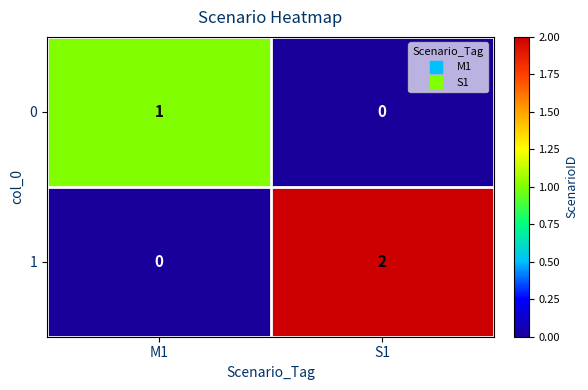

Rank the categories by 1 value from highest to lowest.

S1, M1